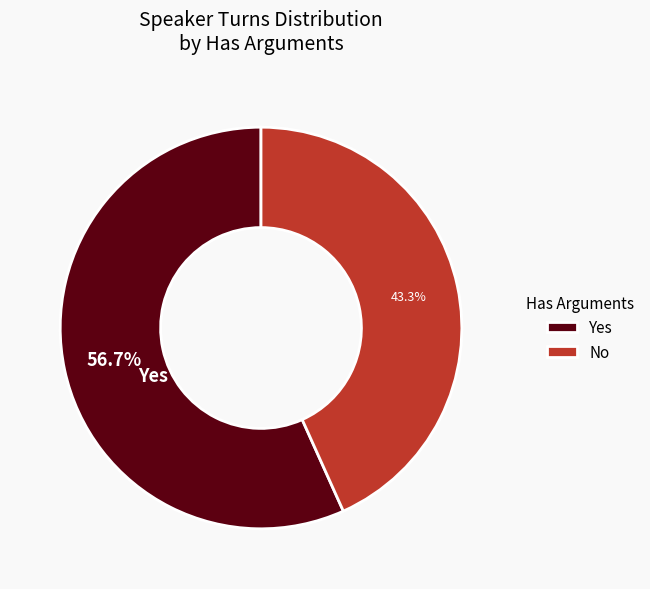

Rank the categories by value from lowest to highest.

No, Yes